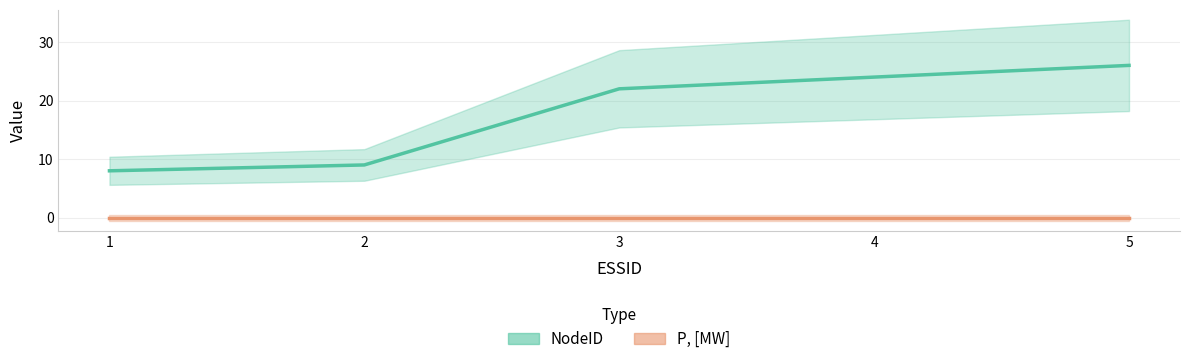

Reading left to right, list all the values displayed in this chart.

1=8	2=9	3=22	4=24	5=26